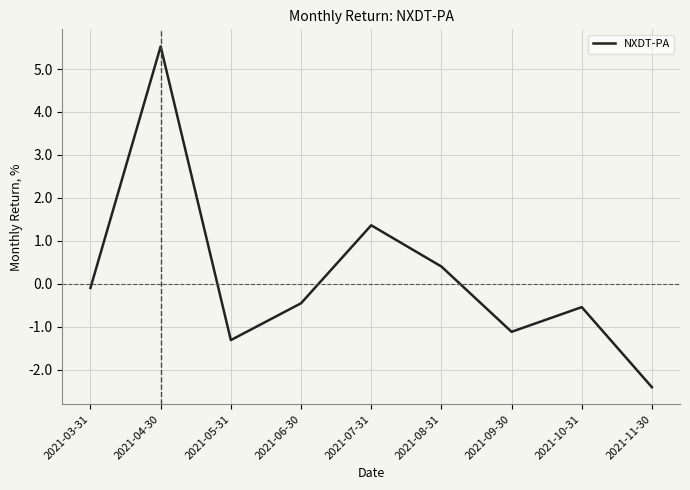

What is the sum of all values?

1.4